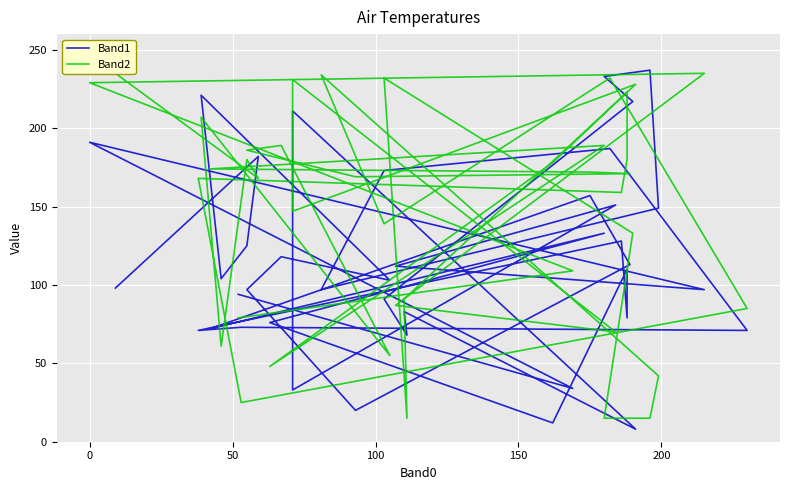

Which series has the largest range (max minus min)?

Band1